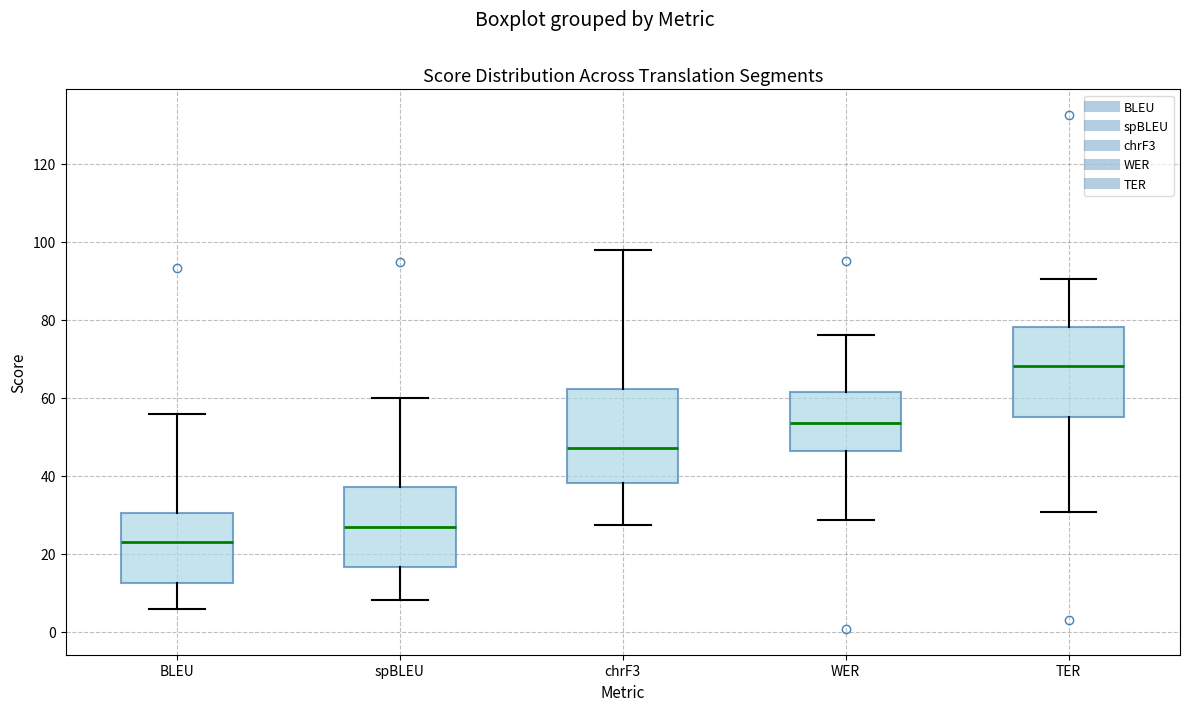

Reading left to right, read every box against the y-axis: the position of its median line, the range the box covers, and the ends of its whiskers. The values are not printed on the chart, so give them approximately, as read against the axis.

BLEU: median 24, box 12 to 30, whiskers 6 to 56
spBLEU: median 26, box 16 to 38, whiskers 8 to 60
chrF3: median 48, box 38 to 62, whiskers 28 to 98
WER: median 54, box 46 to 62, whiskers 28 to 76
TER: median 68, box 54 to 78, whiskers 30 to 90